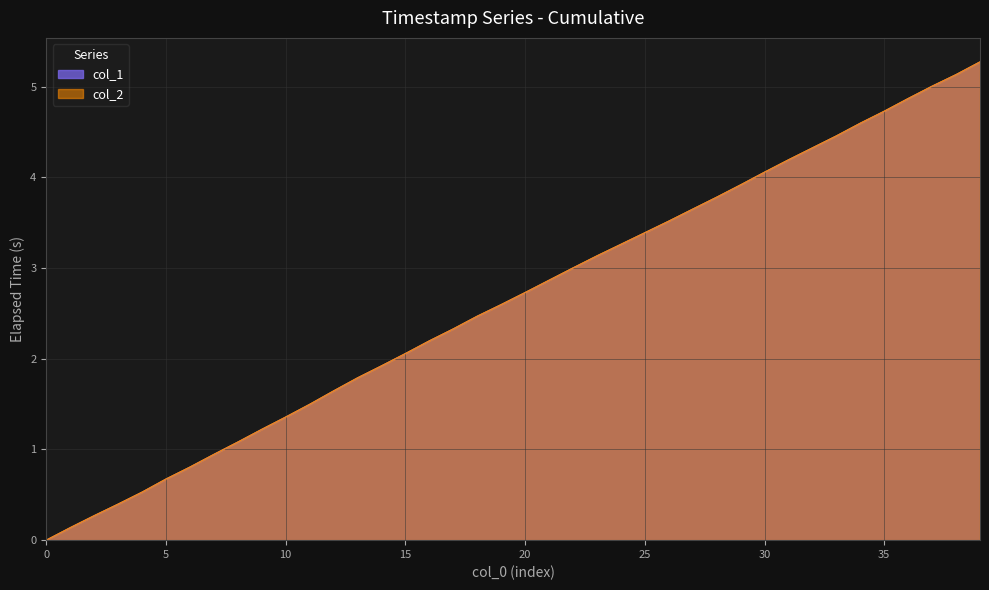

The value of col_1 at 32 is 4.3. True or false?

True